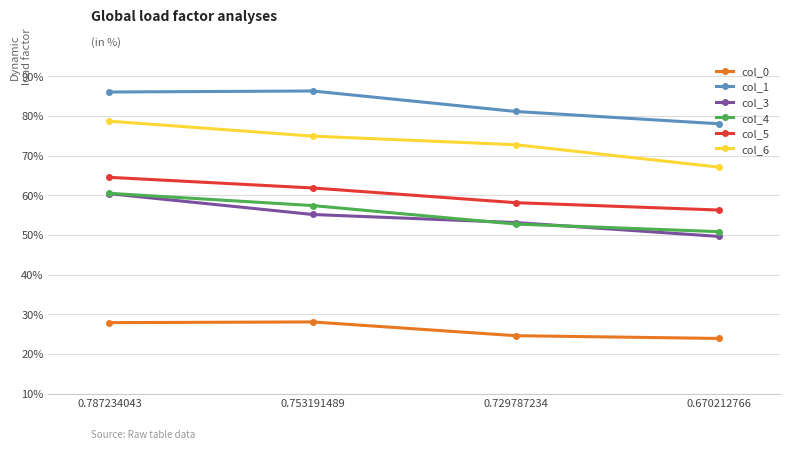

What is the difference between the col_3 values at 0.787234043 and 0.670212766?

0.1